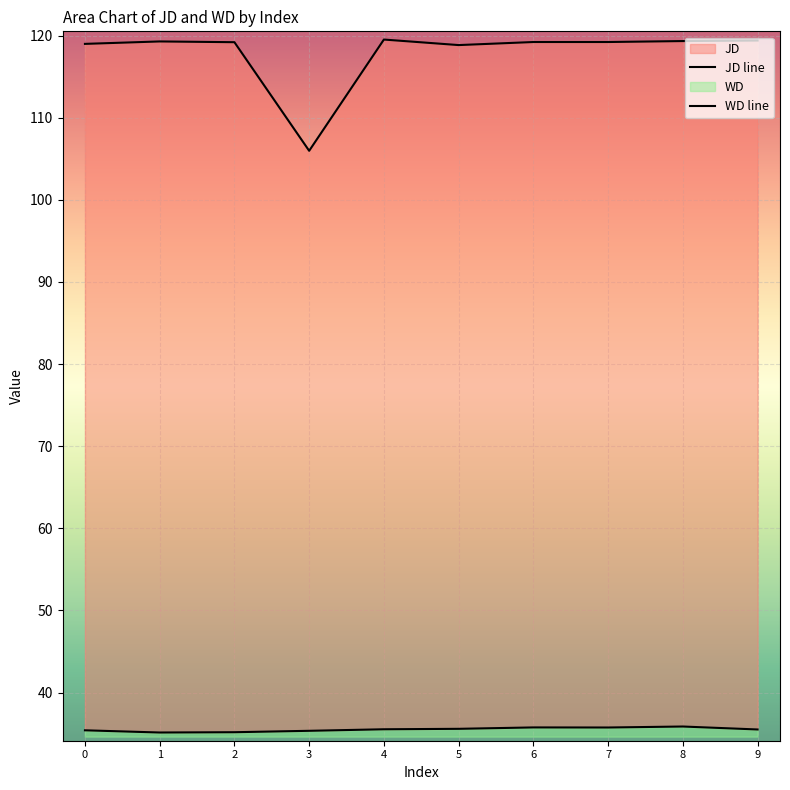

What is the sum of all WD line values?

355.0